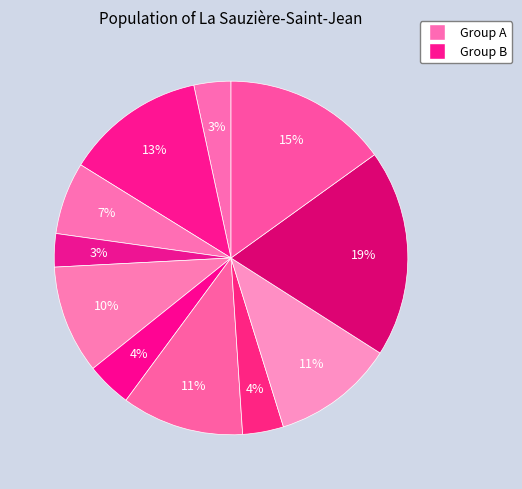

Does any single category account for the majority?

No